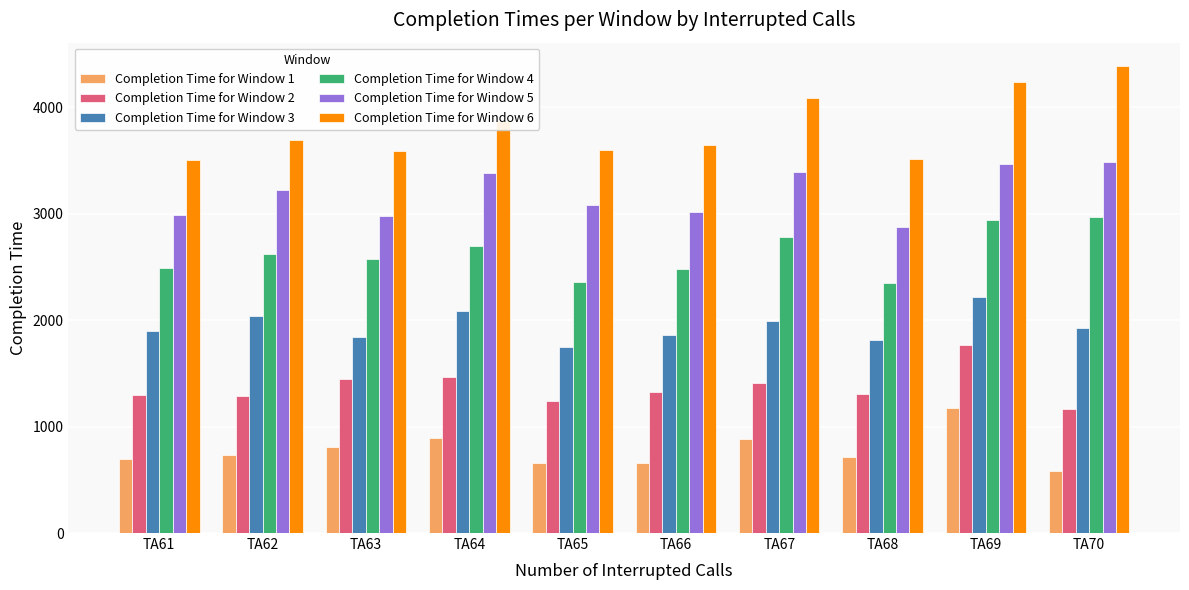

Are the bars grouped side by side (vs. stacked)?

Yes